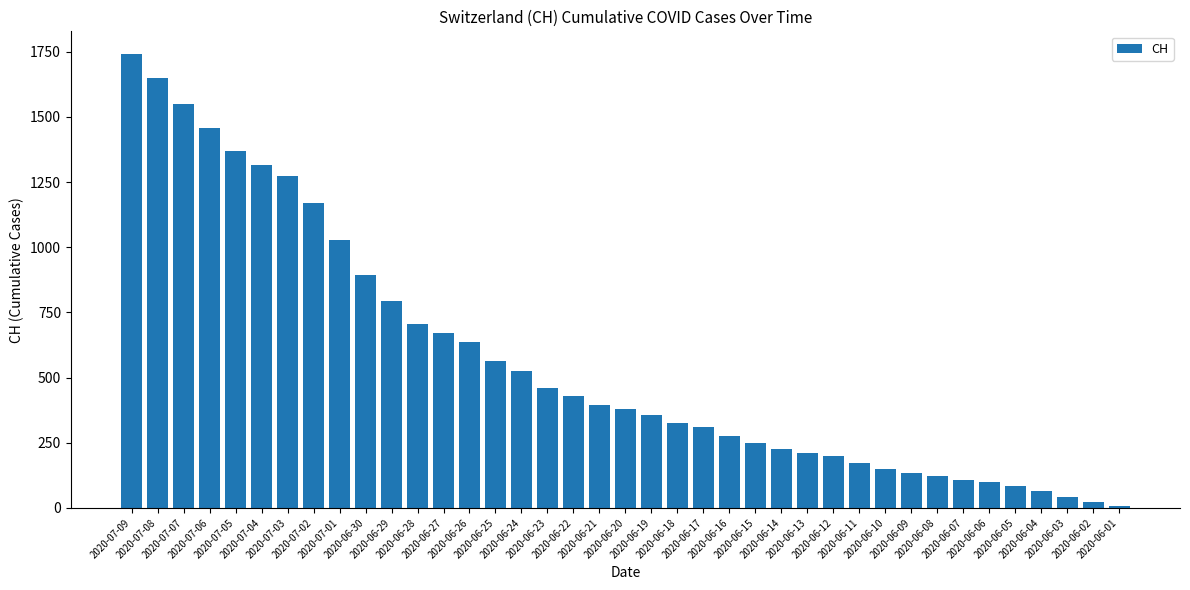

Reading left to right, what are all the values shown in this chart?

2020-07-09=1741	2020-07-08=1649	2020-07-07=1548	2020-07-06=1456	2020-07-05=1368	2020-07-04=1315	2020-07-03=1273	2020-07-02=1171	2020-07-01=1027	2020-06-30=895	2020-06-29=793	2020-06-28=707	2020-06-27=672	2020-06-26=637	2020-06-25=564	2020-06-24=525	2020-06-23=460	2020-06-22=430	2020-06-21=395	2020-06-20=380	2020-06-19=355	2020-06-18=326	2020-06-17=312	2020-06-16=277	2020-06-15=250	2020-06-14=227	2020-06-13=211	2020-06-12=201	2020-06-11=173	2020-06-10=151	2020-06-09=134	2020-06-08=124	2020-06-07=106	2020-06-06=98	2020-06-05=86	2020-06-04=65	2020-06-03=42	2020-06-02=23	2020-06-01=6